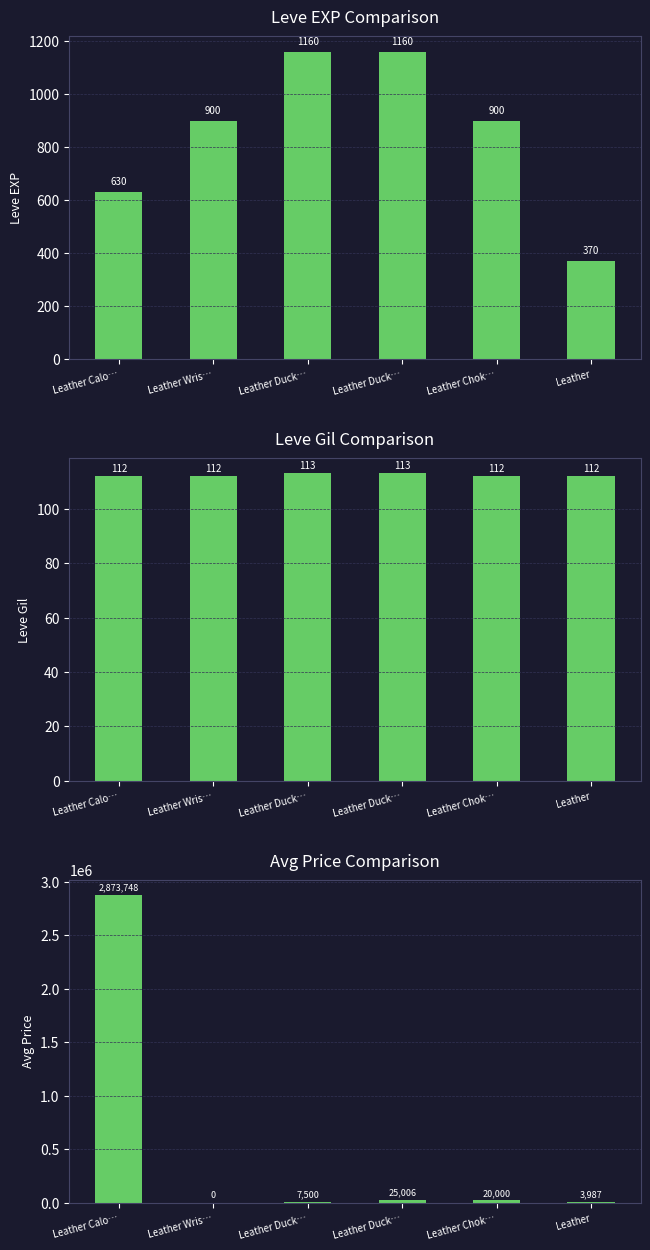

Where is Leve Gil nearest to the value 112?

Leather Calo…